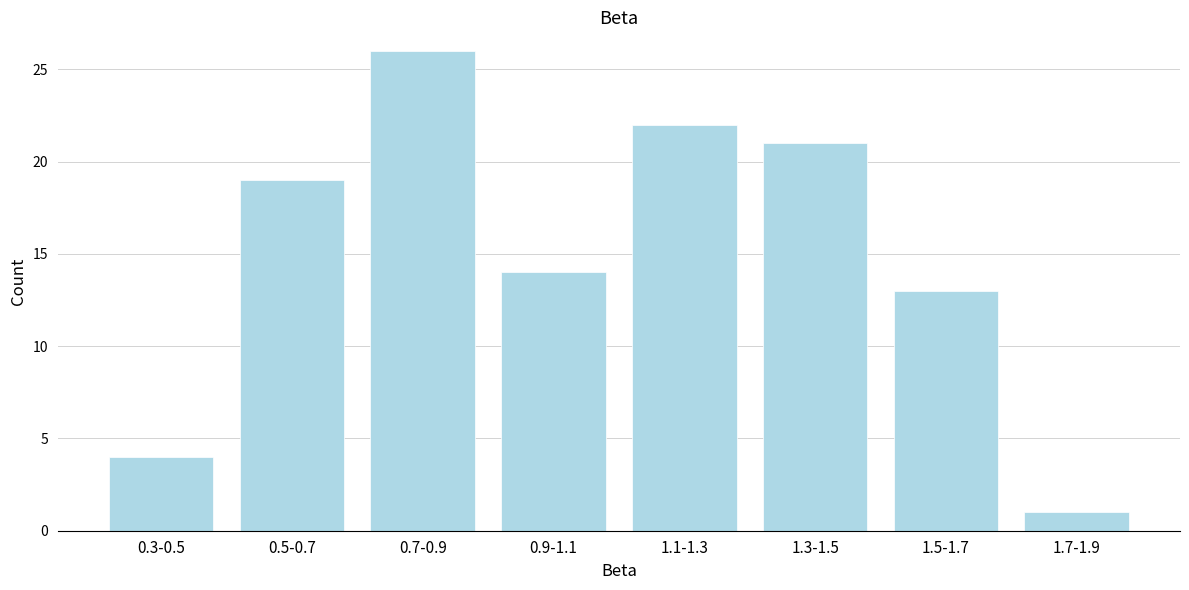

Reading left to right, list all the values displayed in this chart.

4	19	26	14	22	21	13	1